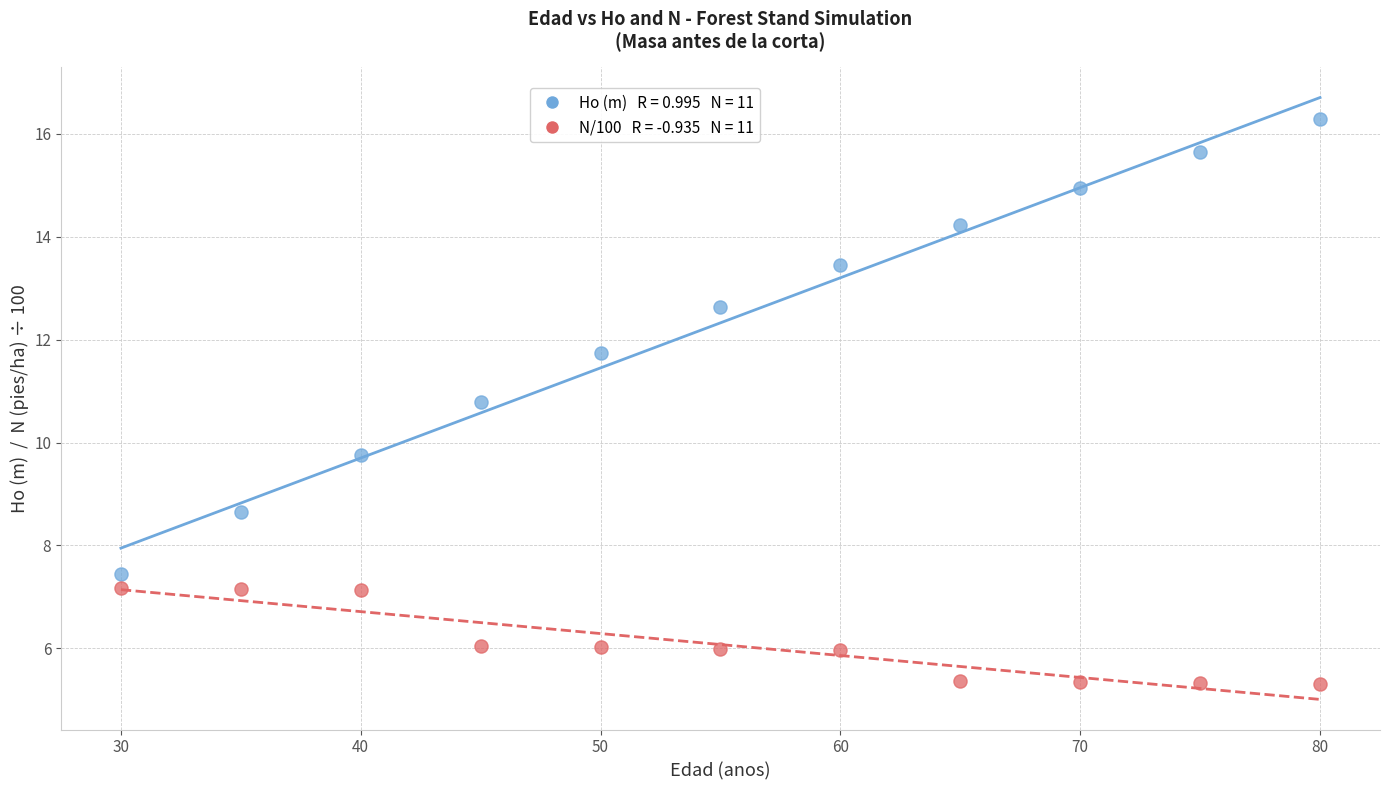

Across all data points, what is the range of Y values (max minus min)?

11.0